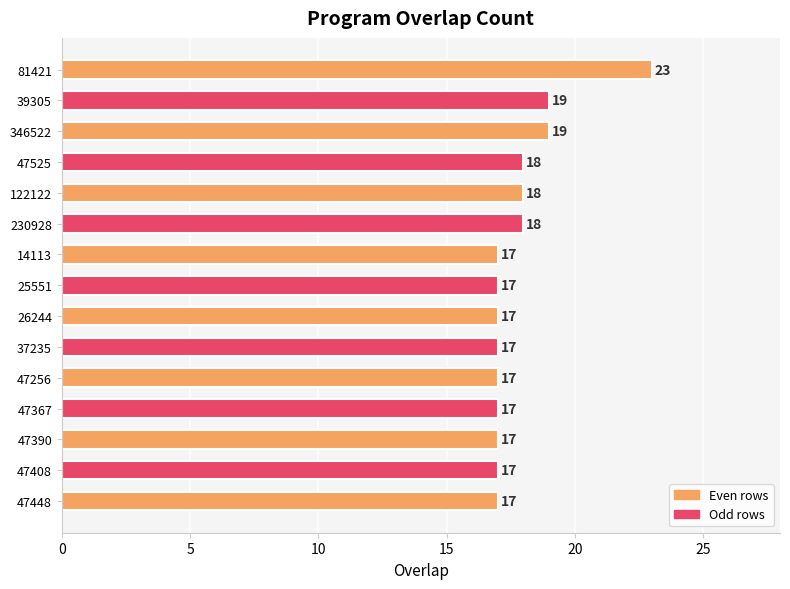

Reading top to bottom, extract all data points from this chart.

23	19	19	18	18	18	17	17	17	17	17	17	17	17	17